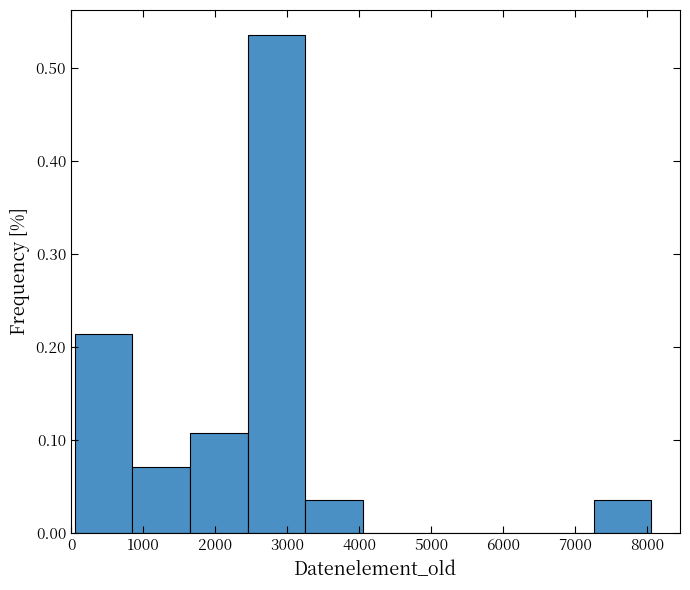

What is the height of the bar covering 7300 to 8100 on the x-axis? Neither the bar edges nor the heights are printed on the chart, so give them approximately, as read against the axes.

0.04